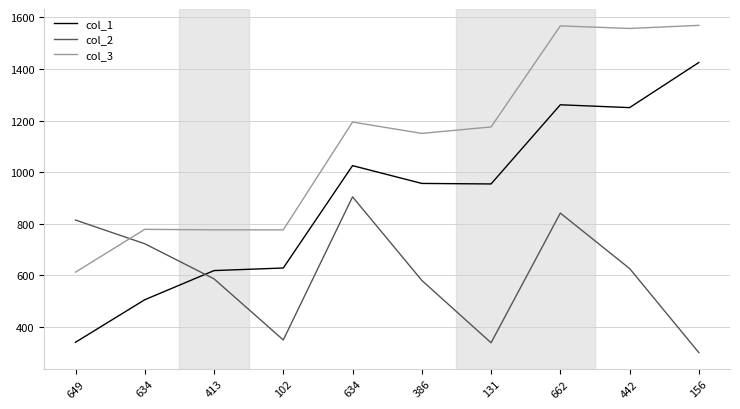

Is this an area chart (filled region under the line)?

No